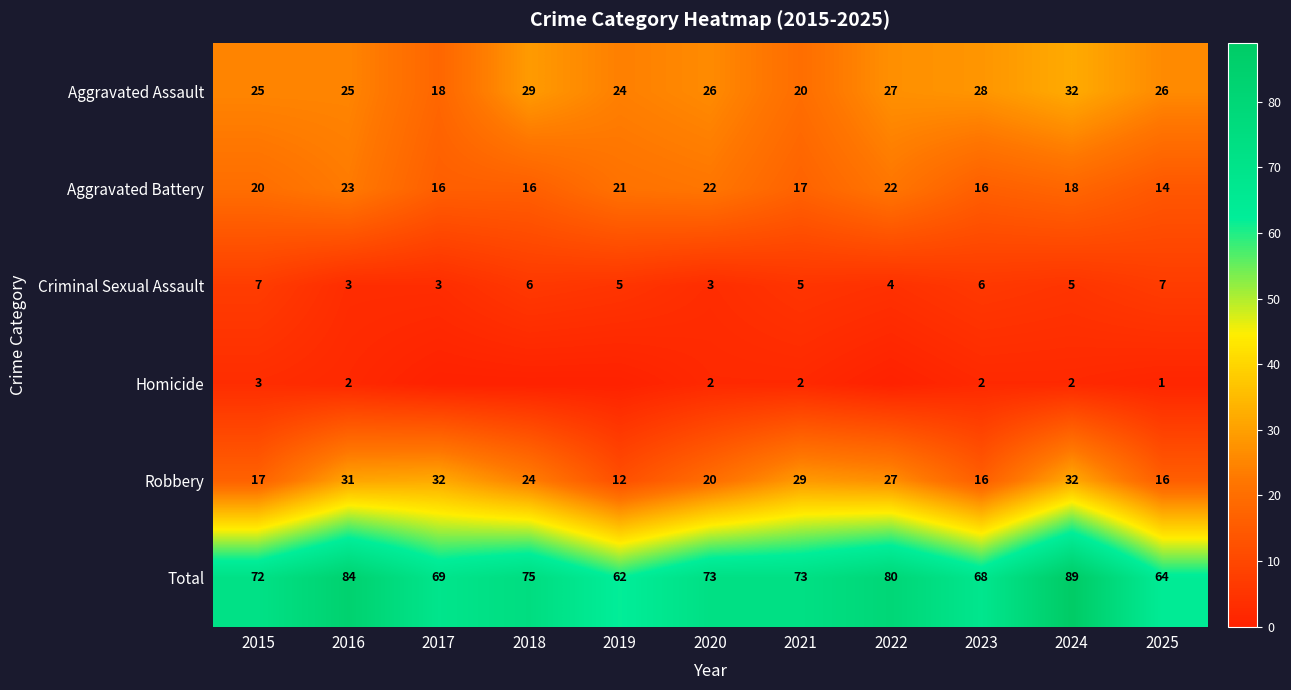

What is the highest value of the Aggravated Assault series?

32